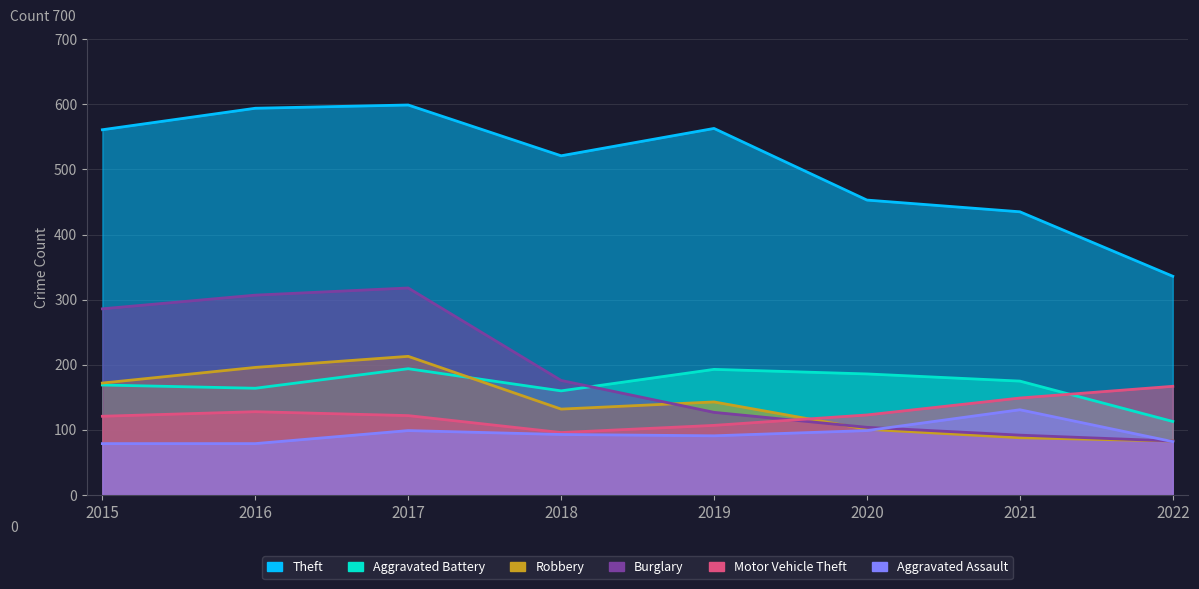

At which label does Aggravated Battery first exceed 175?

2017